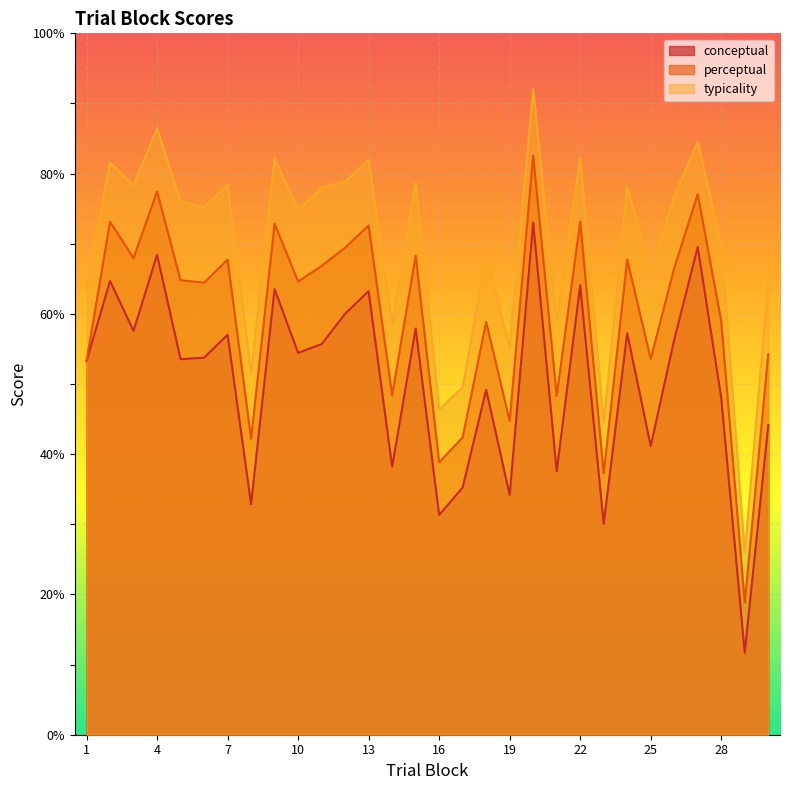

What is the difference between the perceptual values at 17 and 11?

24.5